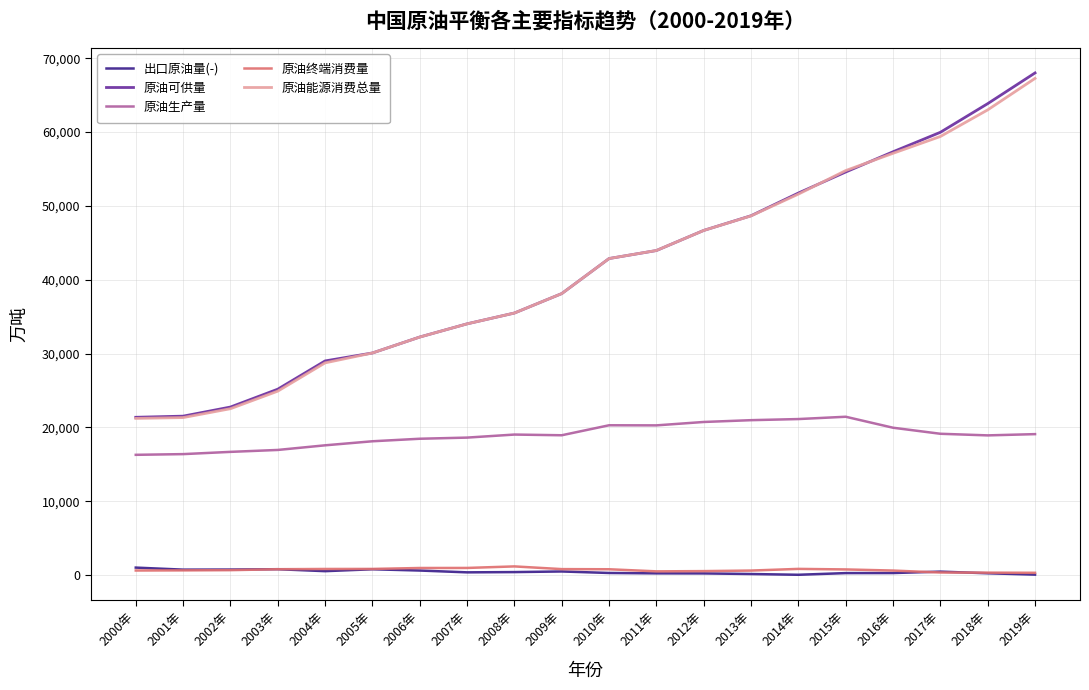

What are all the series names shown in the legend?

出口原油量(-), 原油可供量, 原油生产量, 原油终端消费量, 原油能源消费总量